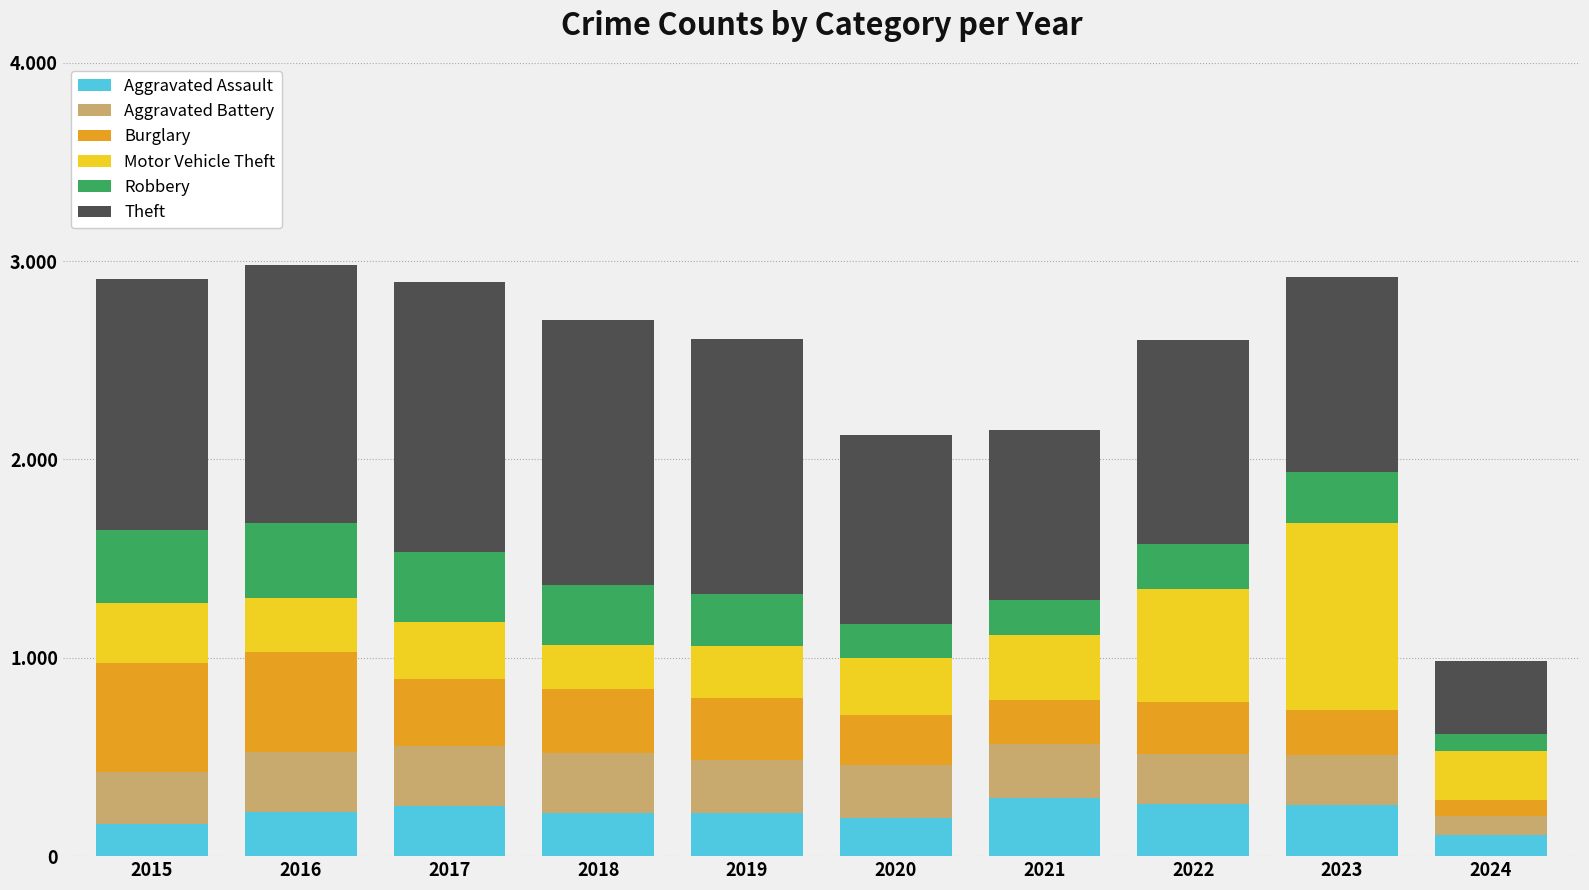

What are all the series names shown in the legend?

Aggravated Assault, Aggravated Battery, Burglary, Motor Vehicle Theft, Robbery, Theft